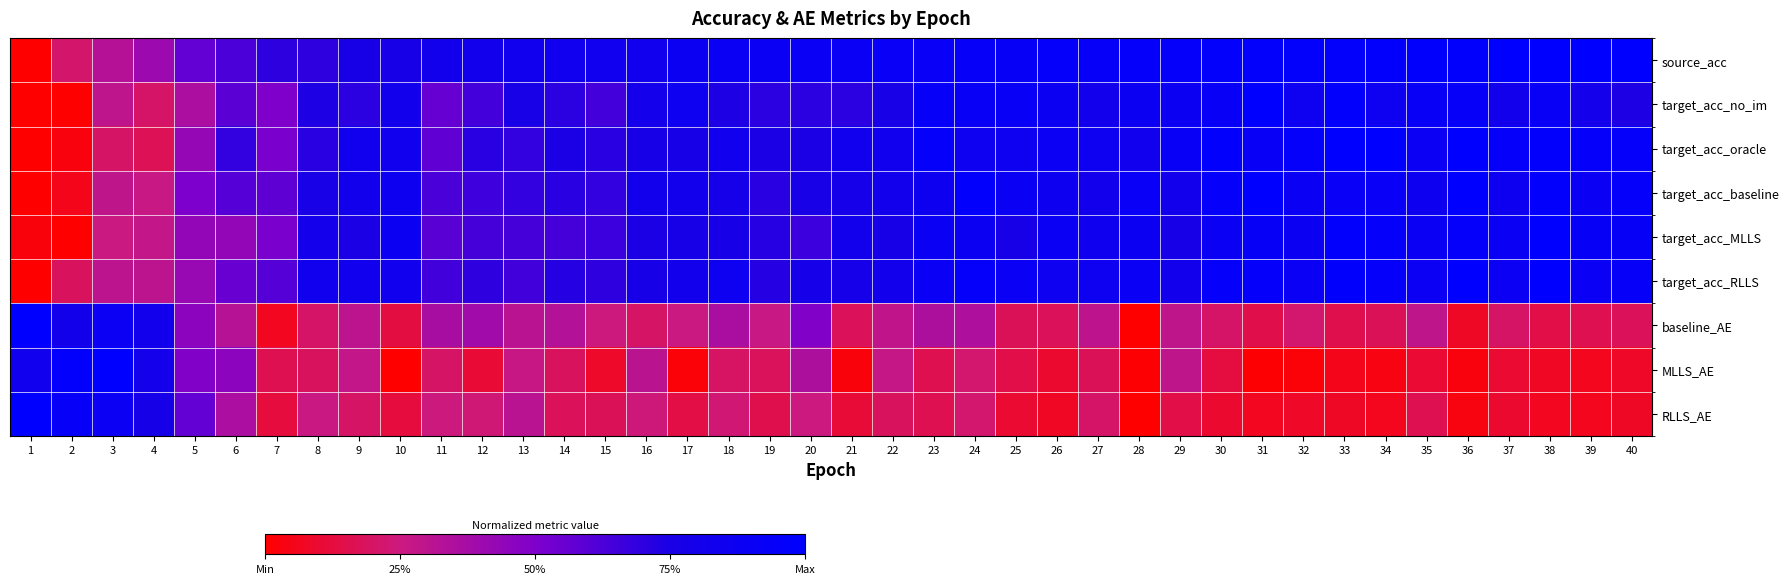

At 19, list the series in order from smallest to largest.

RLLS_AE, MLLS_AE, baseline_AE, target_acc_no_im, target_acc_baseline, target_acc_MLLS, target_acc_RLLS, target_acc_oracle, source_acc